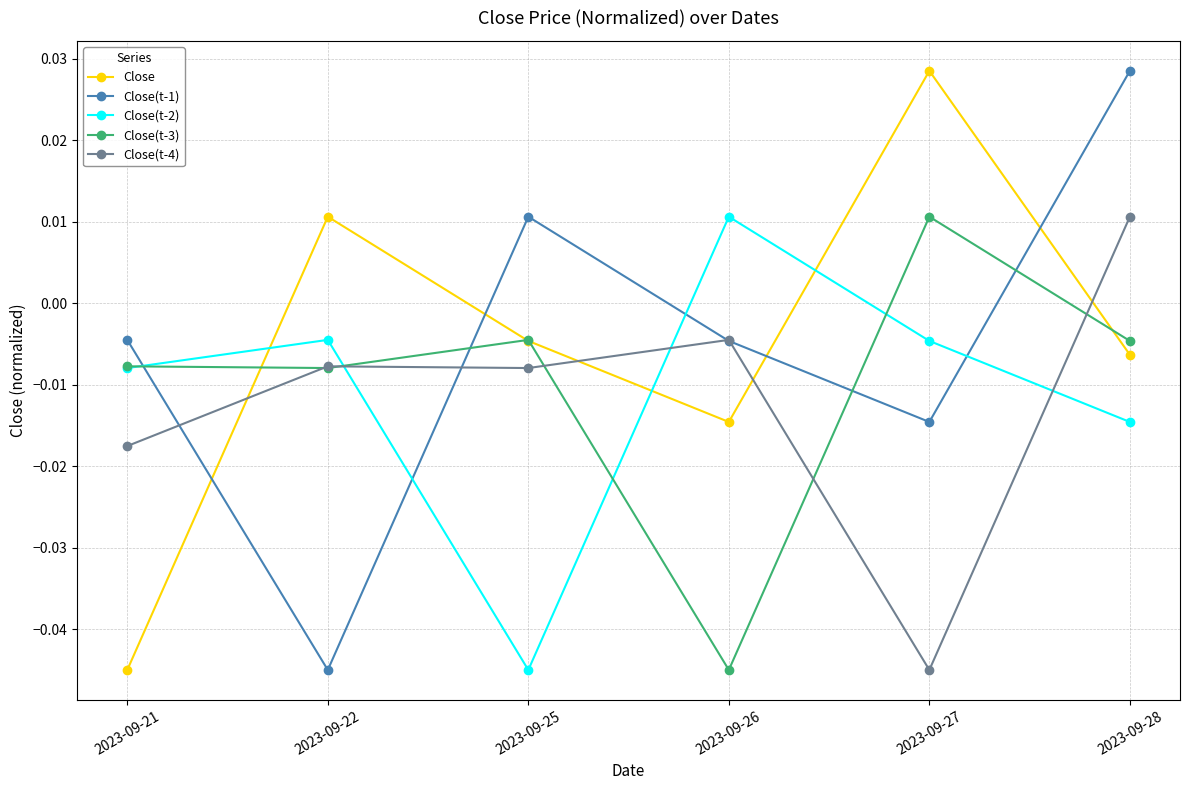

At how many categories does at least one series exceed 0?

5